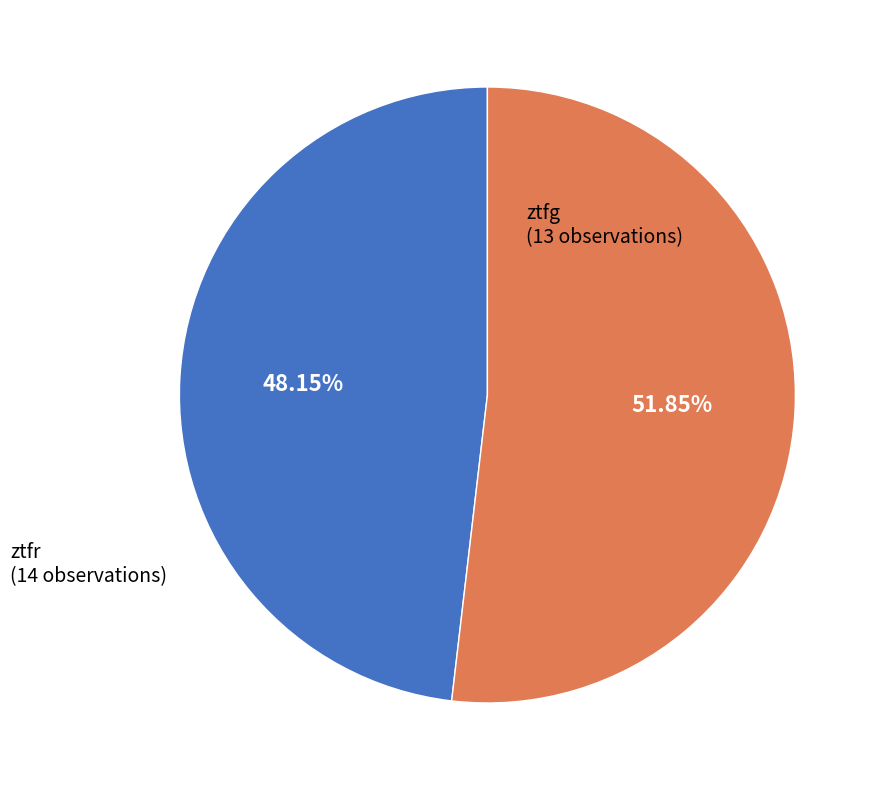

How many segments does this pie chart have?

2